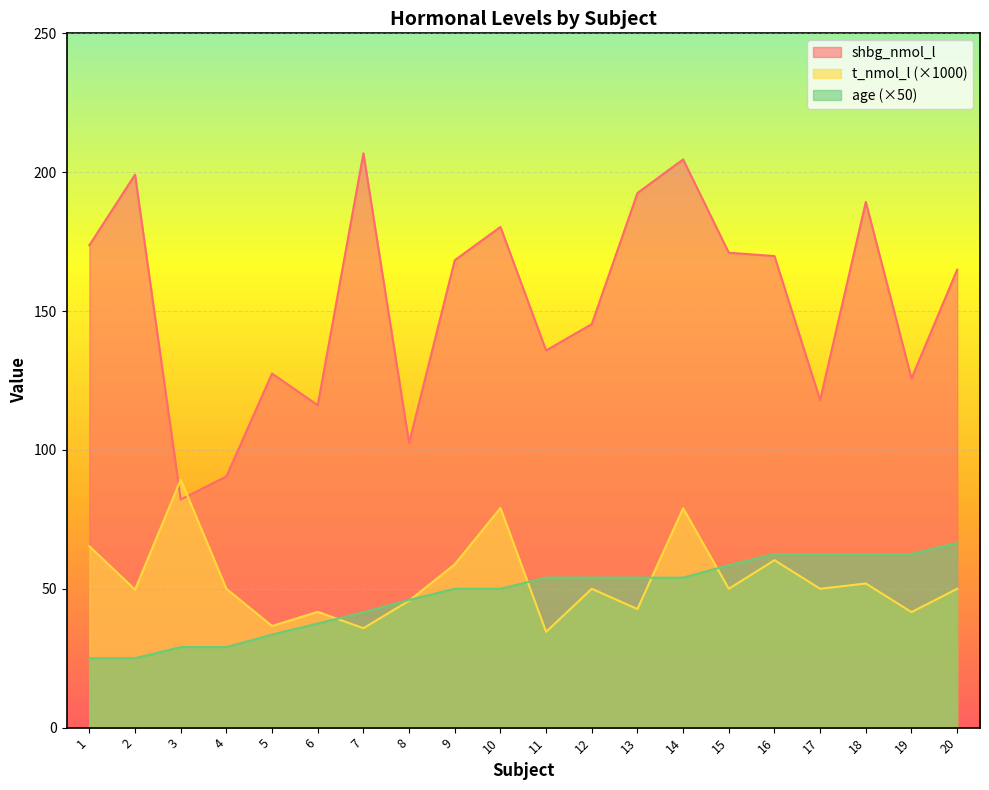

Where is age nearest to the value 45?

8